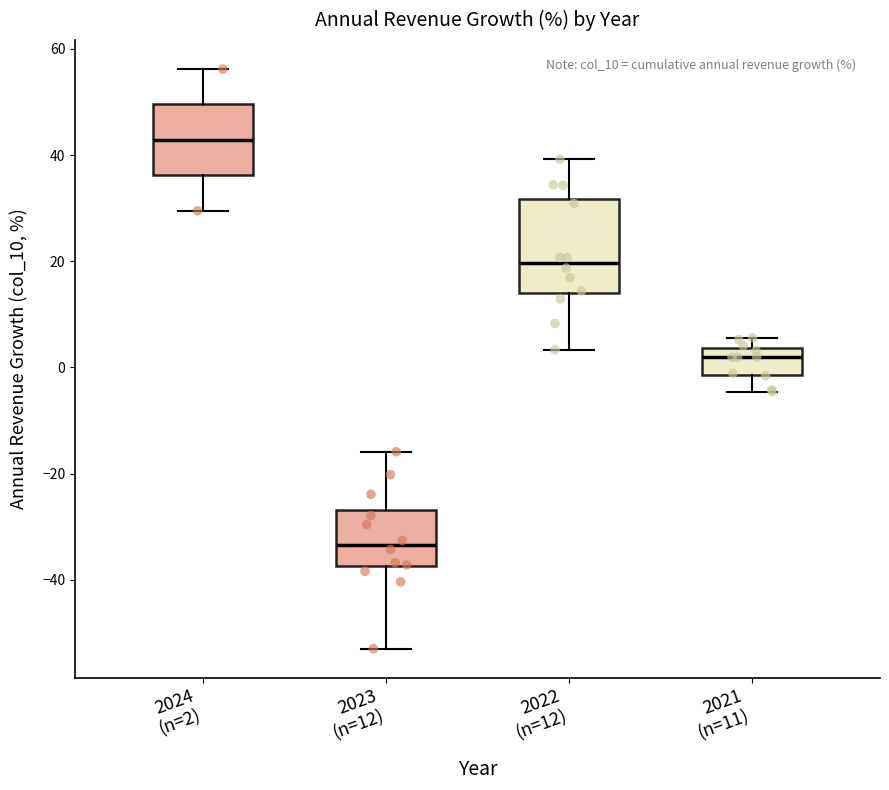

Reading left to right, read every box against the y-axis: the position of its median line, the range the box covers, and the ends of its whiskers. The values are not printed on the chart, so give them approximately, as read against the axis.

2024 (n=2): median 42, box 36 to 50, whiskers 30 to 56
2023 (n=12): median -34, box -38 to -26, whiskers -52 to -16
2022 (n=12): median 20, box 14 to 32, whiskers 4 to 40
2021 (n=11): median 2, box -2 to 4, whiskers -4 to 6